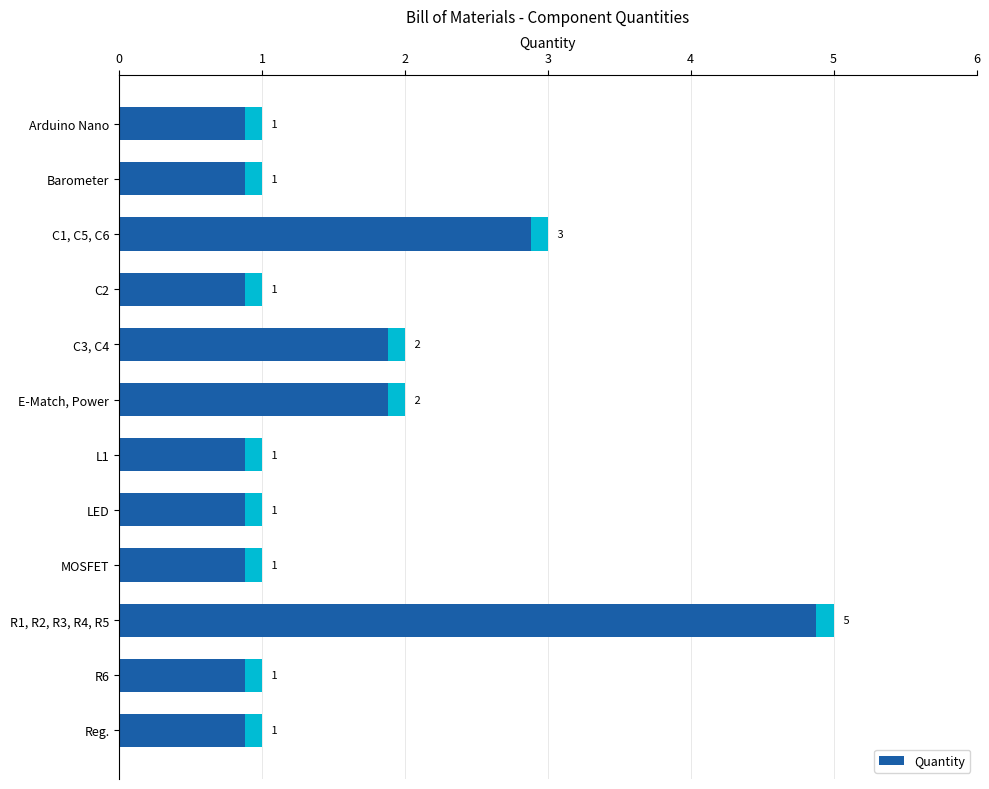

How many values are between 1 and 2?

10